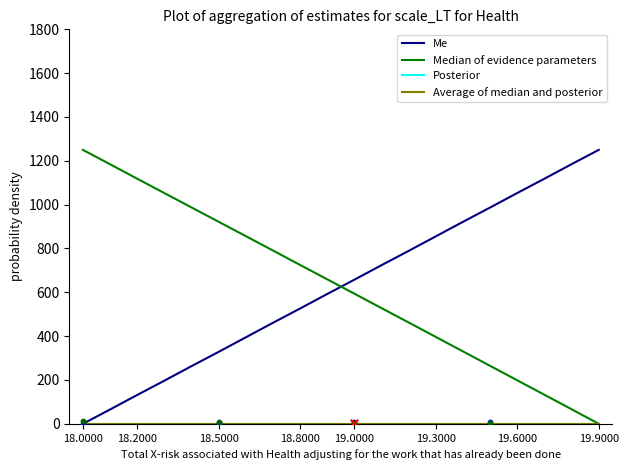

What is the total value across all series at 18.2000?

1250.0